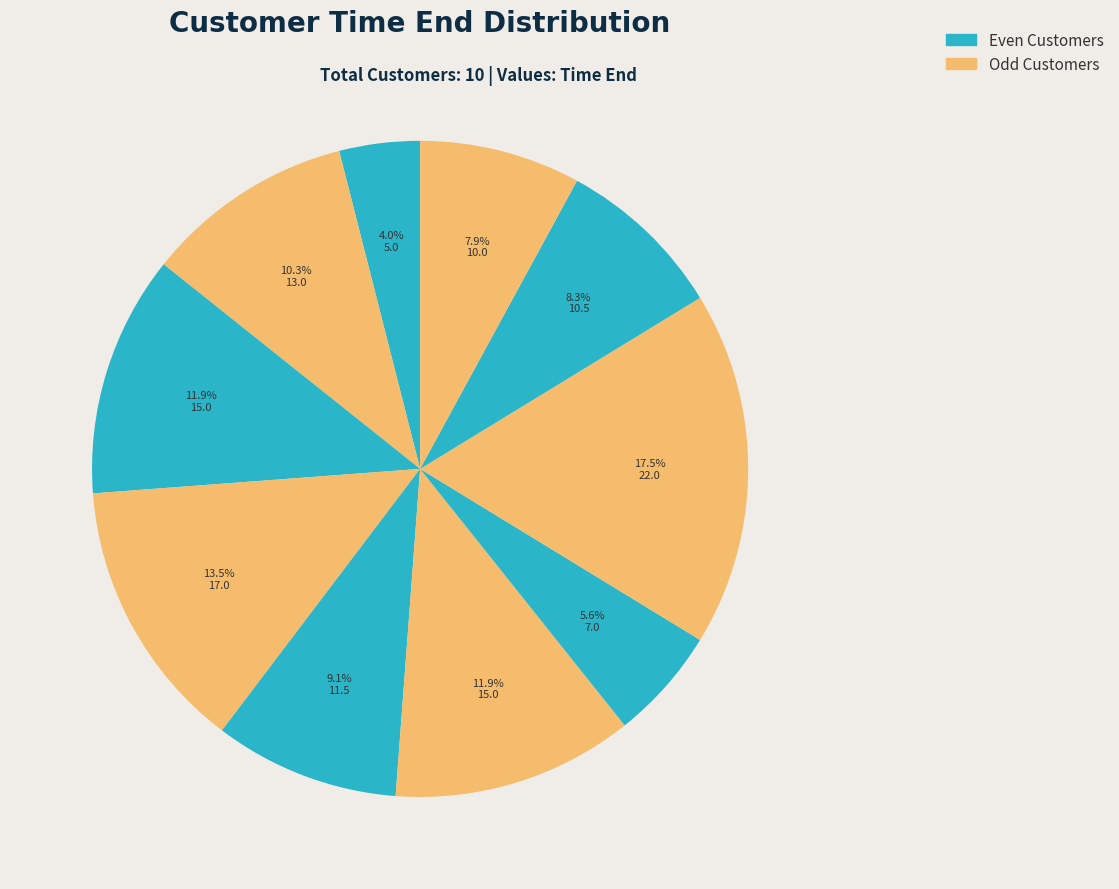

Count the number of slices in the pie.

10